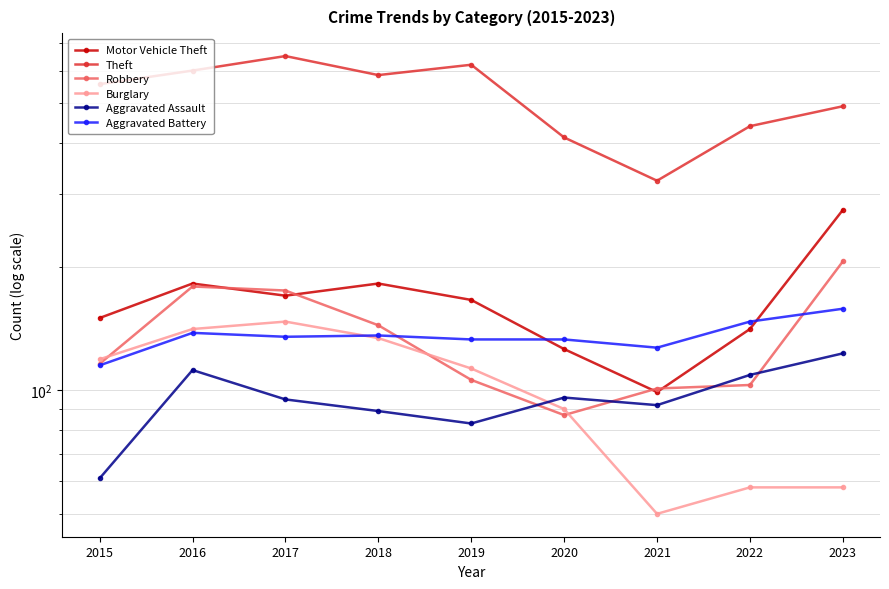

What is the sum of the Aggravated Battery values at 2021 and 2023?

285